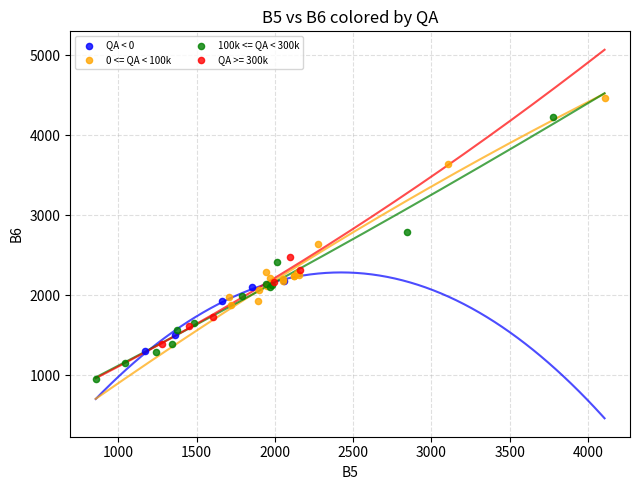

Which series contains the highest Y value?

0 <= QA < 100k